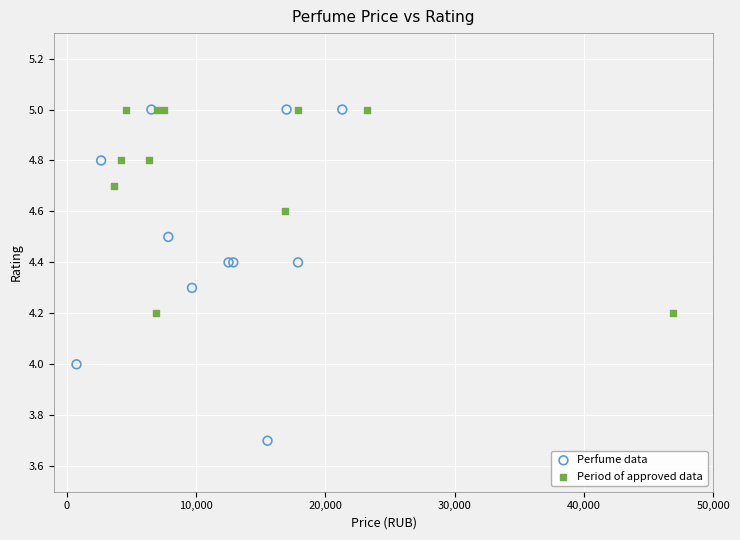

Which series reaches the minimum Y coordinate?

Perfume data